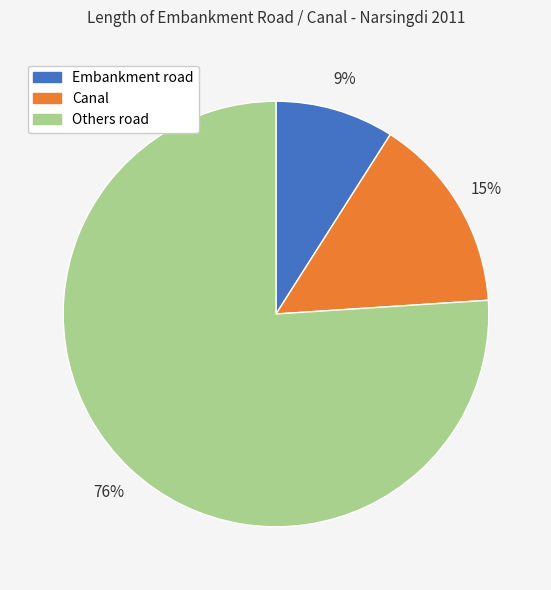

To the nearest percent, what percentage of the pie is Others road?

76%